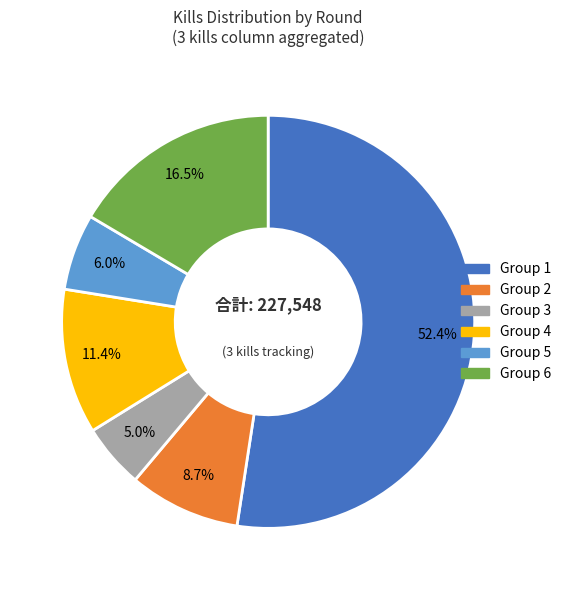

Between Group 2 and Group 4, which is larger?

Group 4